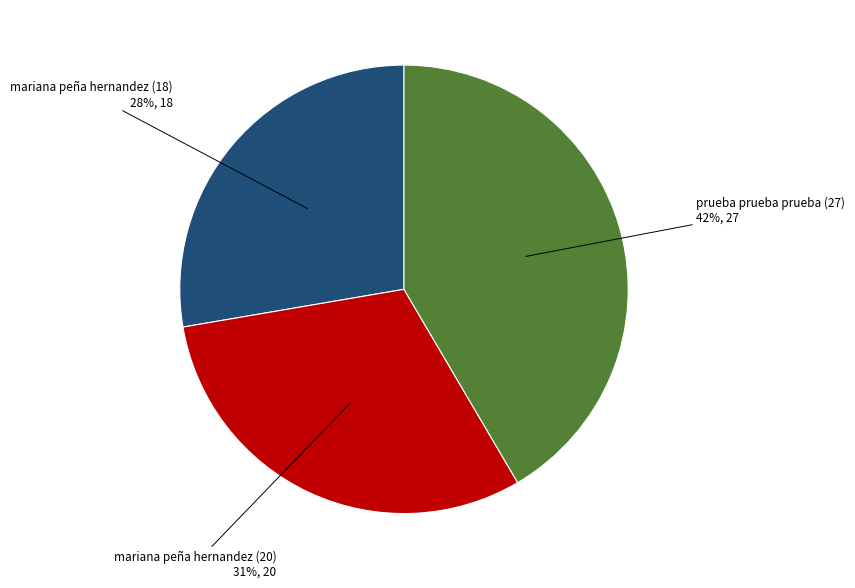

Which category has the biggest portion of the pie?

prueba prueba prueba (27)